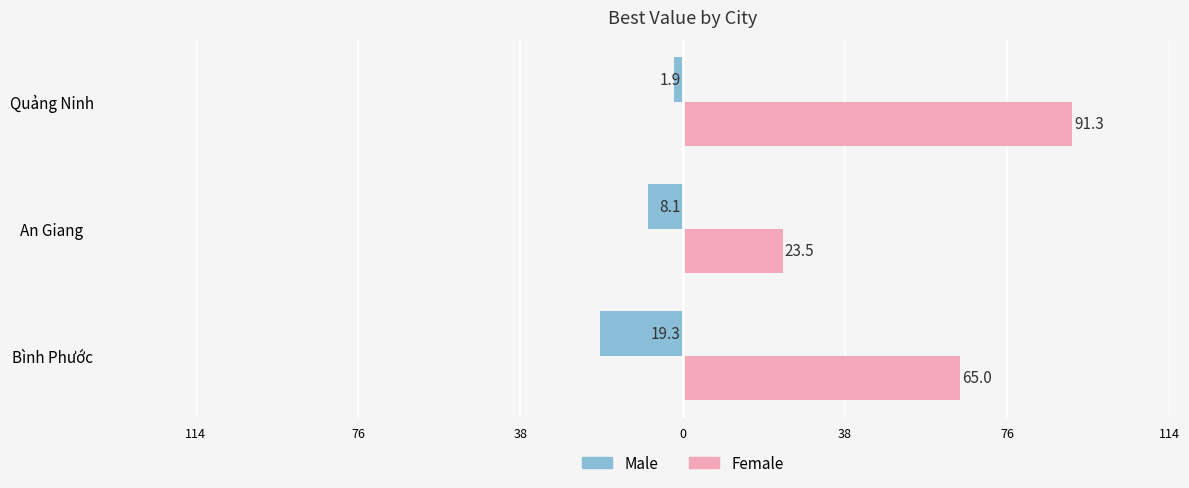

What is the average value of the Male series?

-9.8